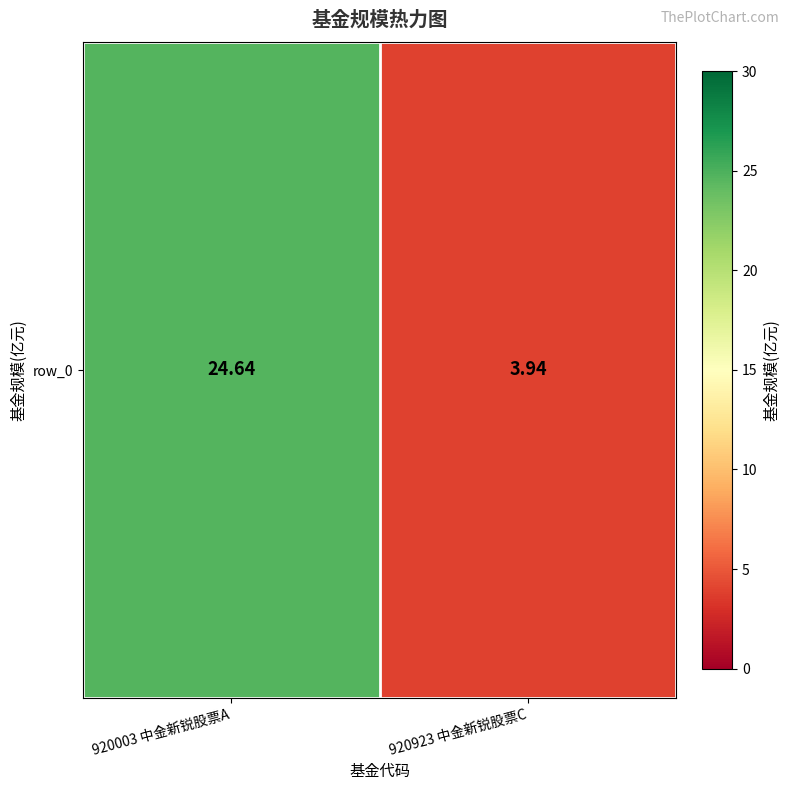

What is the greatest value displayed?

24.6